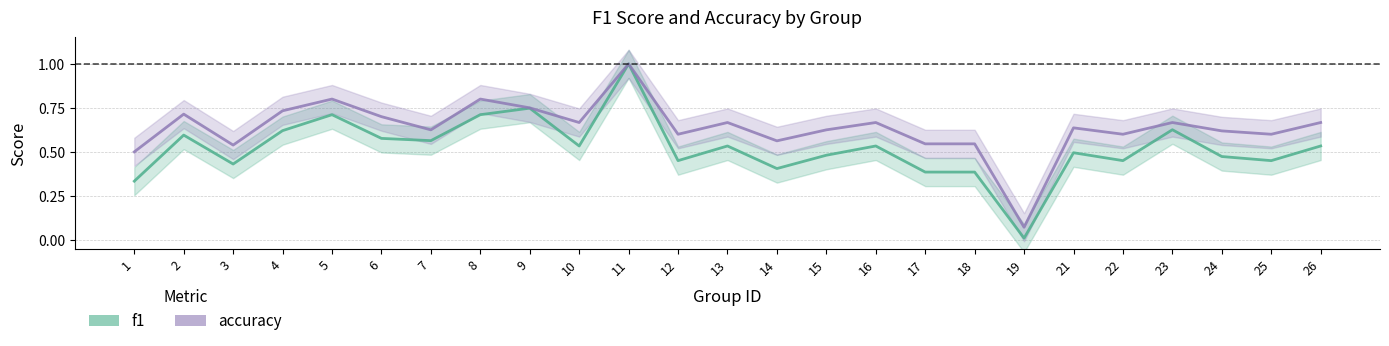

Reading left to right, list all the values displayed in this chart.

f1: 0.3	0.6	0.4	0.6	0.7	0.6	0.6	0.7	0.7	0.5	1.0	0.5	0.5	0.4	0.5	0.5	0.4	0.4	0.0	0.5	0.5	0.6	0.5	0.5	0.5
accuracy: 0.5	0.7	0.5	0.7	0.8	0.7	0.6	0.8	0.8	0.7	1.0	0.6	0.7	0.6	0.6	0.7	0.5	0.5	0.1	0.6	0.6	0.7	0.6	0.6	0.7